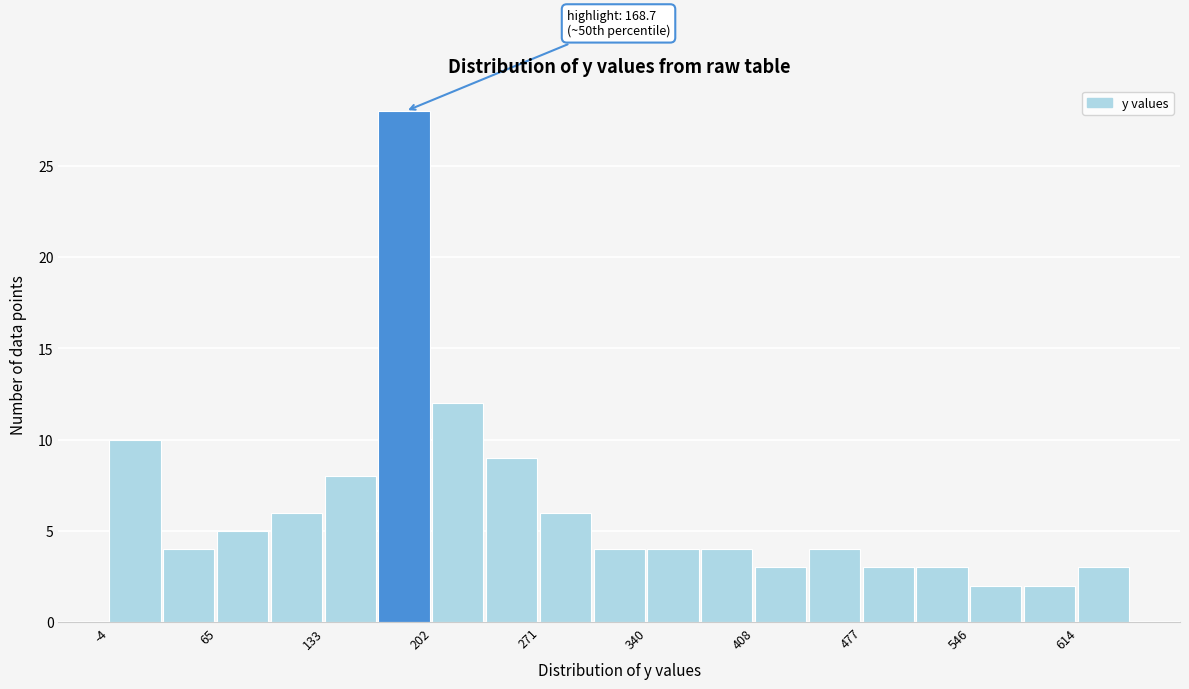

Around what value on the x-axis is the tallest bar? Give the approximate position of its centre, as read against the axis.

180